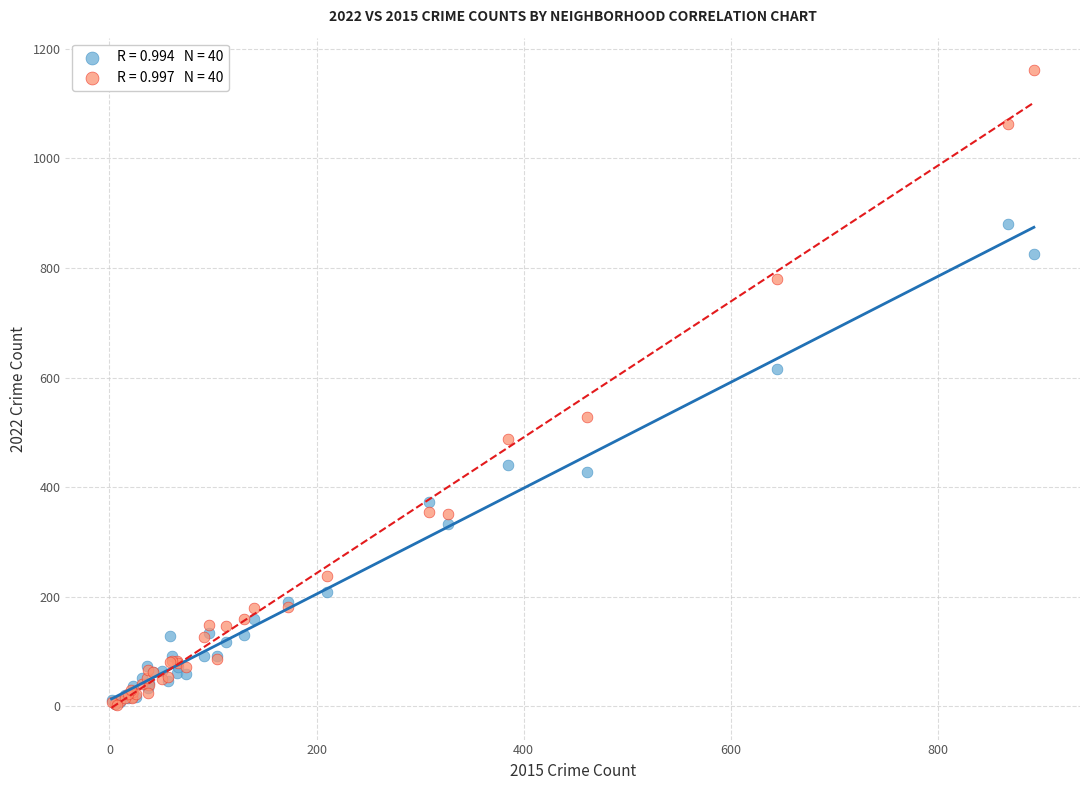

Across all series, what Y value is closest to 582?

615